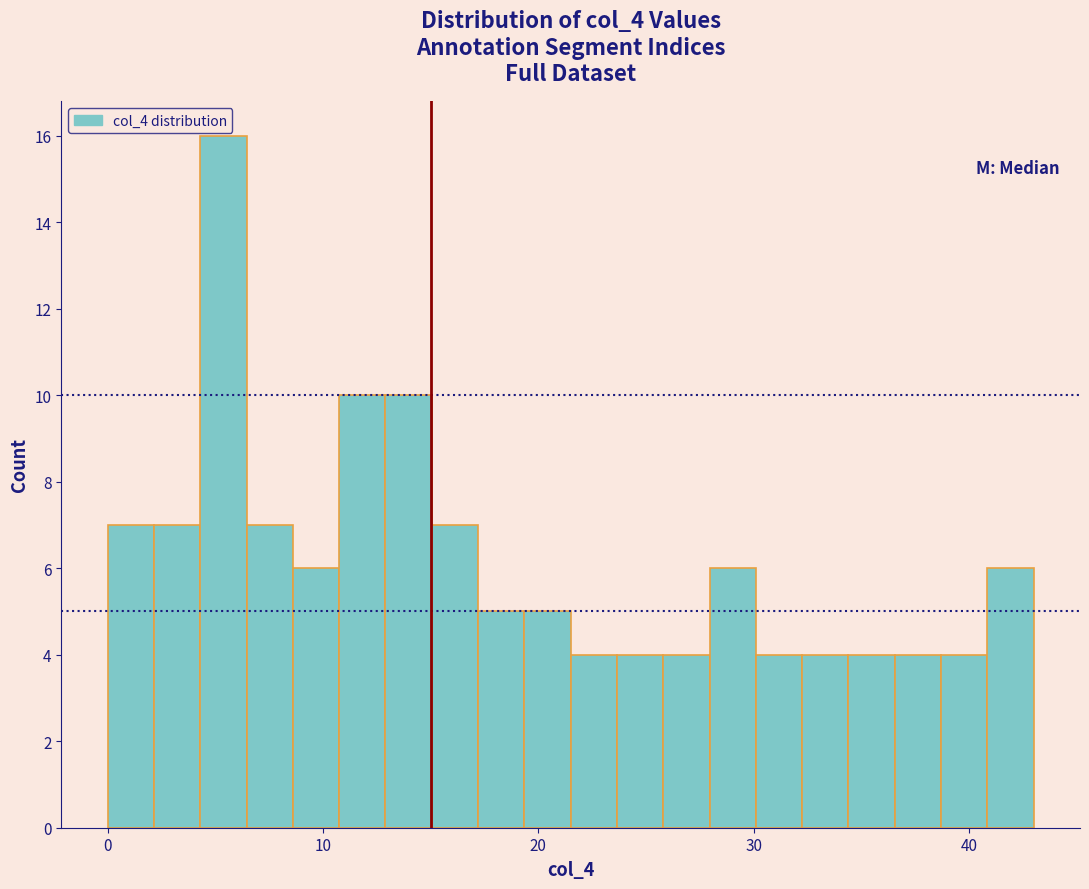

Around what value on the x-axis is the tallest bar? Give the approximate position of its centre, as read against the axis.

5